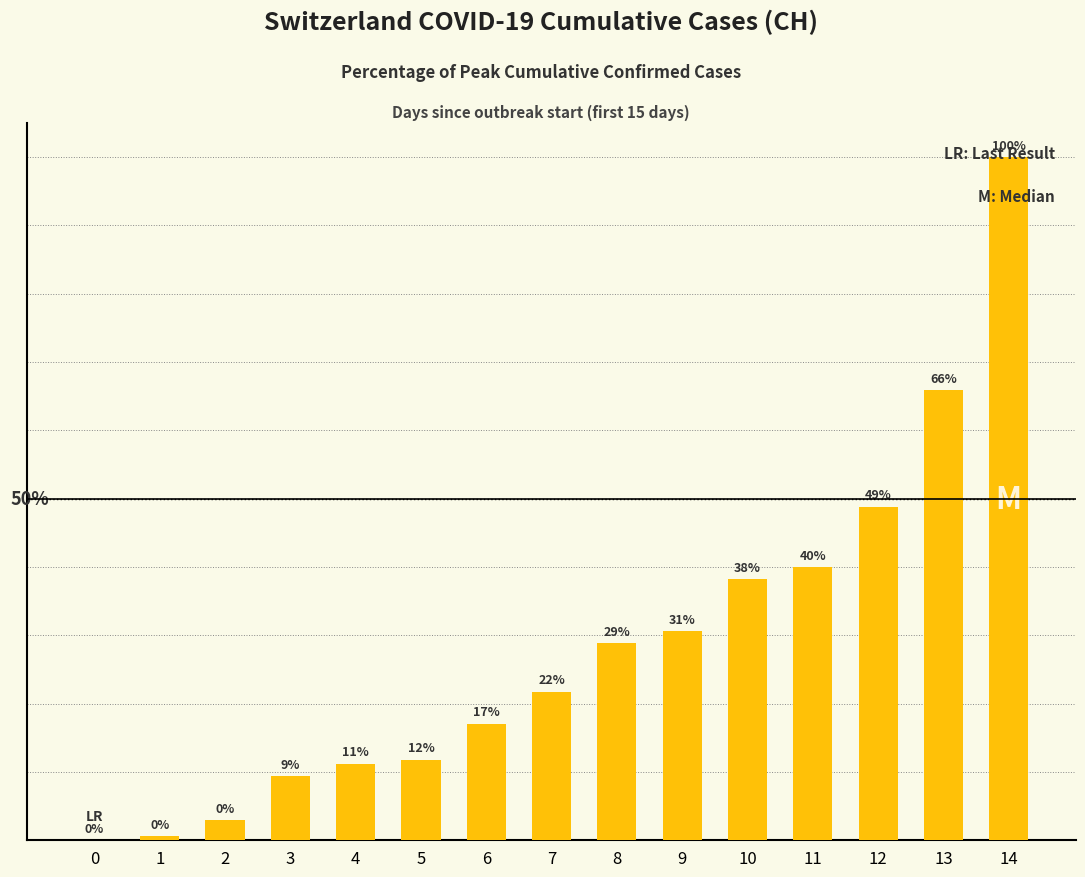

List the labels in order of value, smallest first.

0, 1, 2, 3, 4, 5, 6, 7, 8, 9, 10, 11, 12, 13, 14